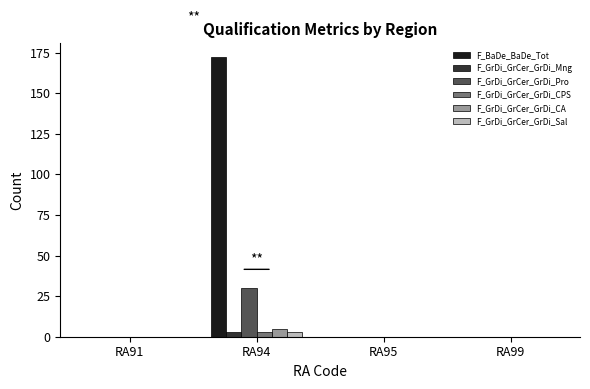

Is it true that F_GrDi_GrCer_GrDi_CPS equals 0 at RA99?

True